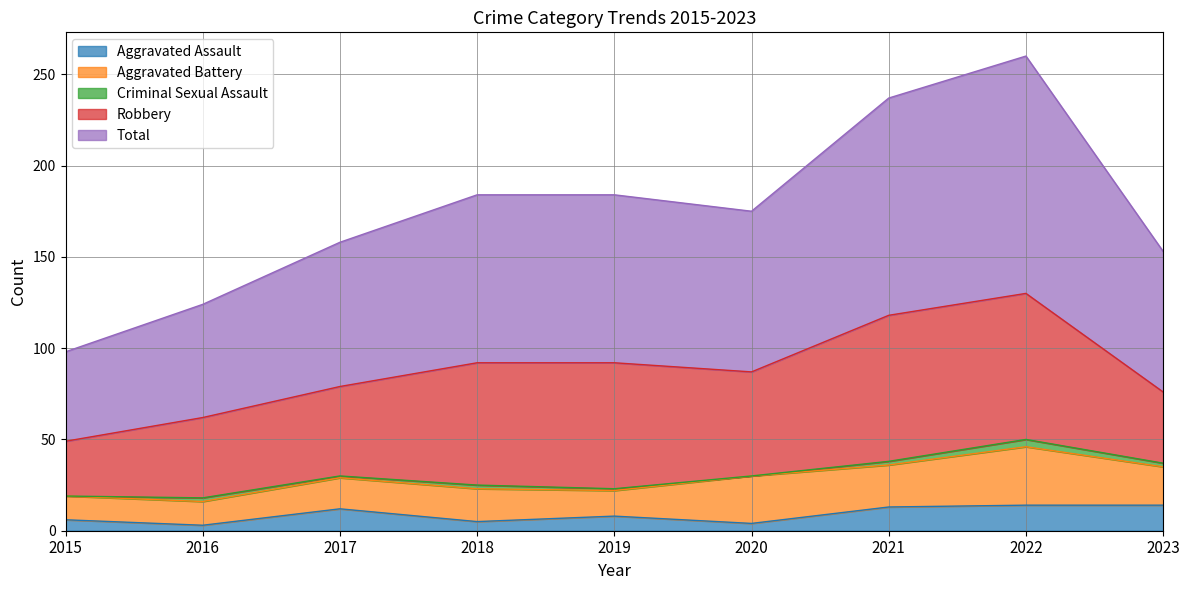

Where is the first local maximum for Robbery?

2019